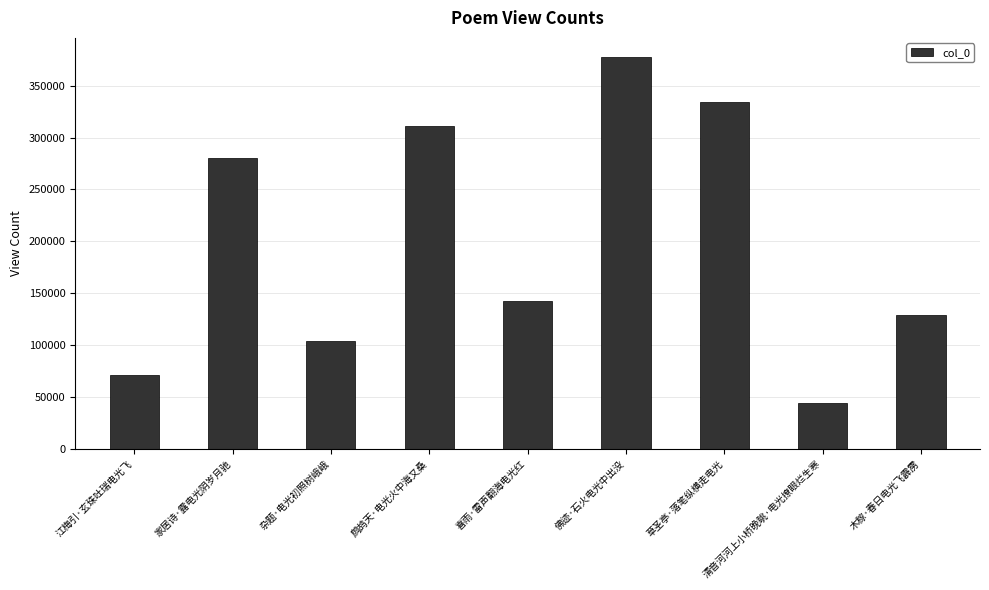

What is the label of the 5th bar from the left?

喜雨·雷声翻海电光红